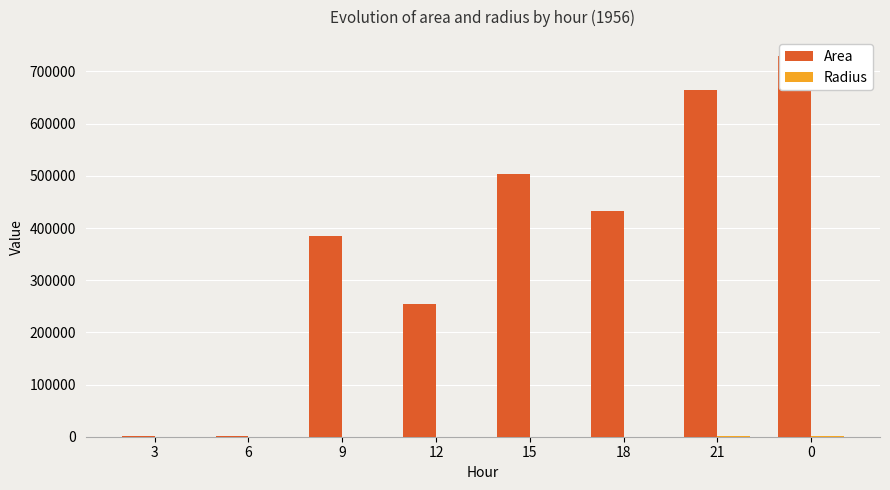

The value of Radius at 12 is 284.6. True or false?

True